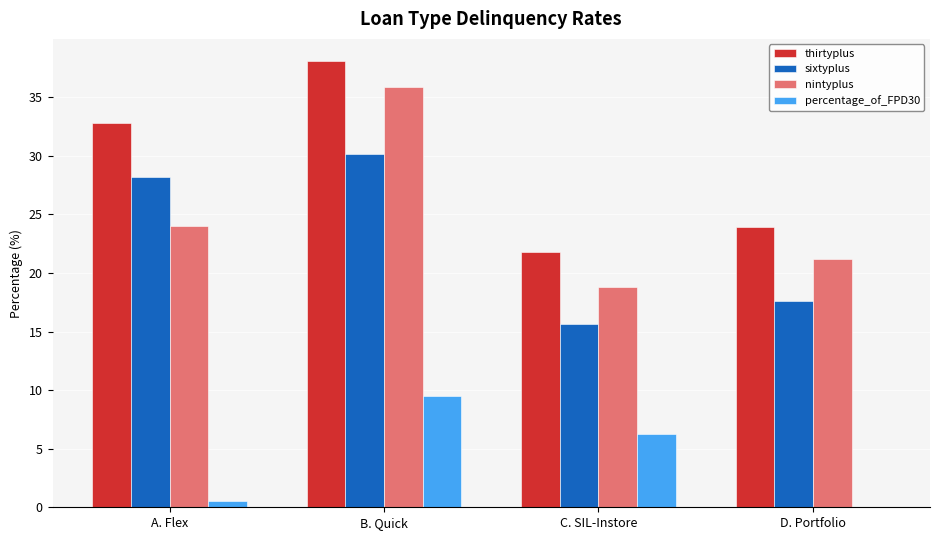

The value of sixtyplus at D. Portfolio is 26.9. True or false?

False